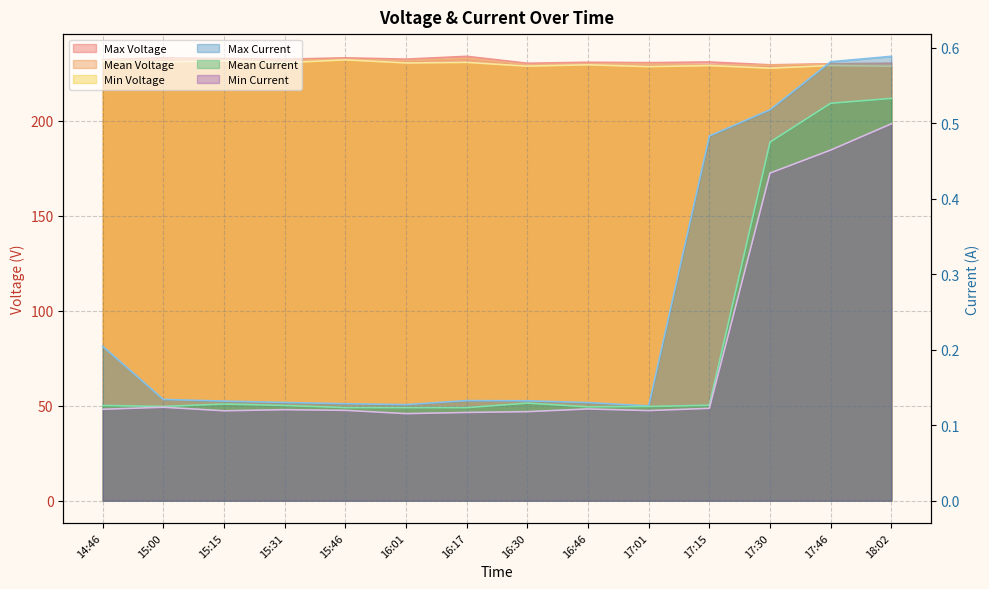

In Min Current, how many points are higher than both neighbors (excluding endpoints)?

3